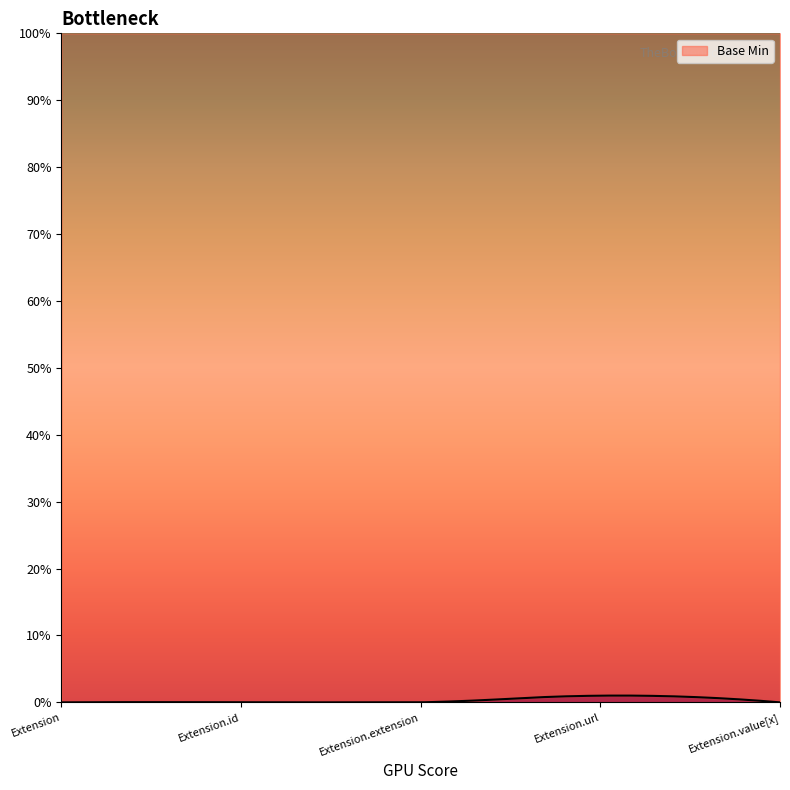

What is the label of the 4th point from the right?

Extension.id